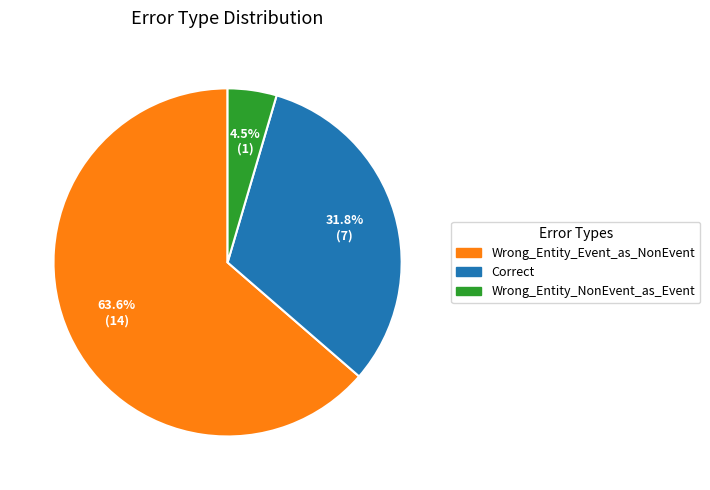

What percentage do Wrong_Entity_Event_as_NonEvent and Wrong_Entity_NonEvent_as_Event together represent?

68.2%